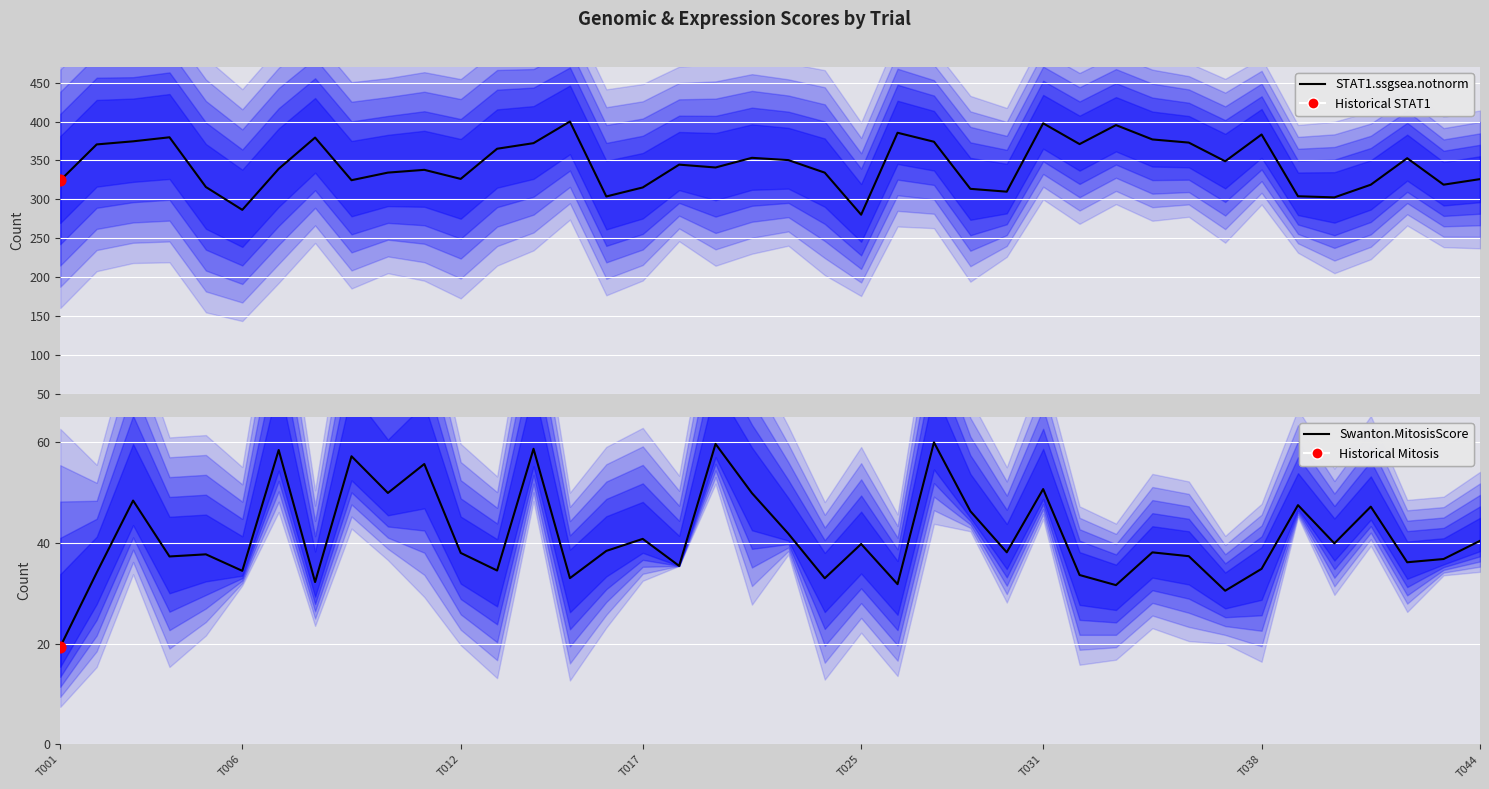

What is the total value across all series at 21?

367.4